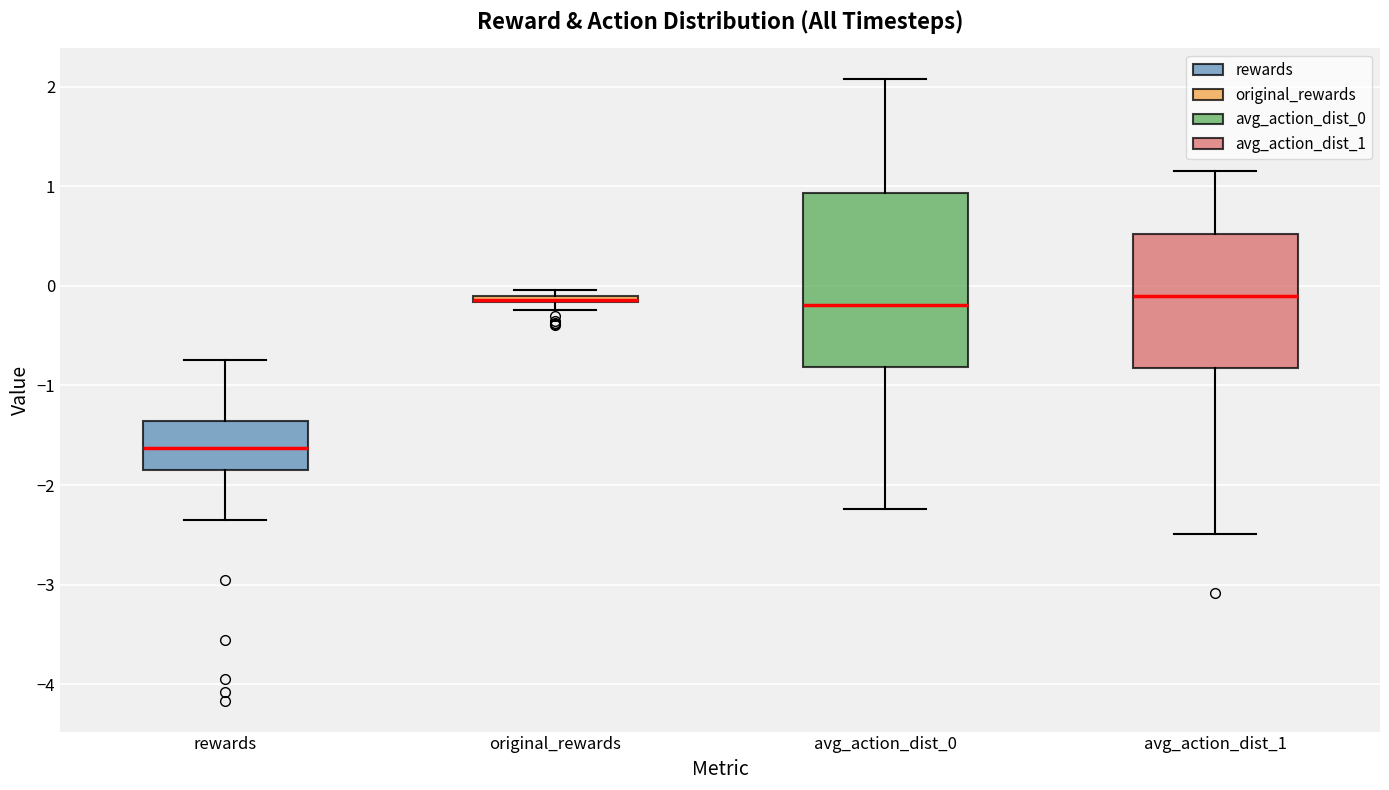

Where does the median line of the box for avg_action_dist_1 sit on the y-axis? The values are not printed on the chart, so give them approximately, as read against the axis.

-0.1